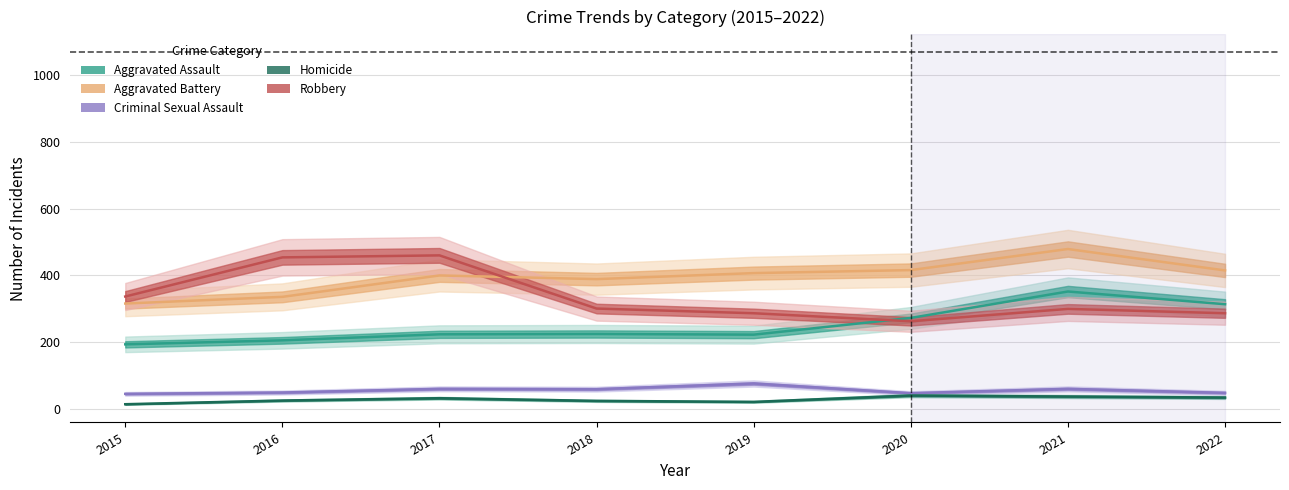

Reading right to left, list all the values displayed in this chart.

Aggravated Assault: 314	352	273	223	225	224	206	194
Aggravated Battery: 415	479	416	407	389	400	336	316
Criminal Sexual Assault: 49	61	48	77	60	61	50	46
Homicide: 35	38	41	22	25	33	26	15
Robbery: 287	300	263	287	301	460	454	337